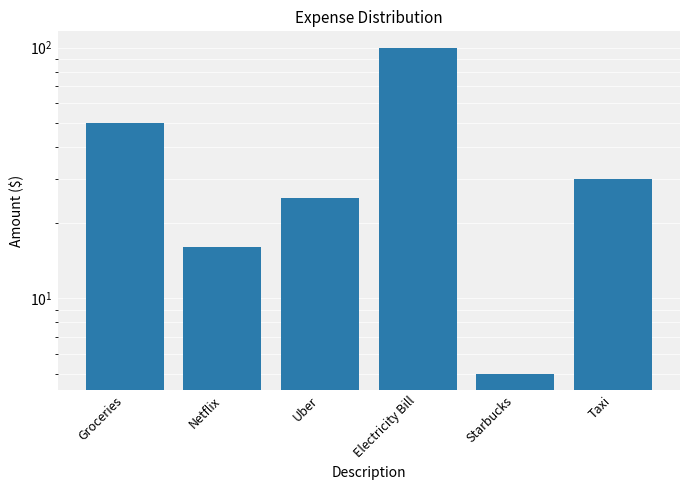

What is the difference between the second highest and minimum values?

45.2